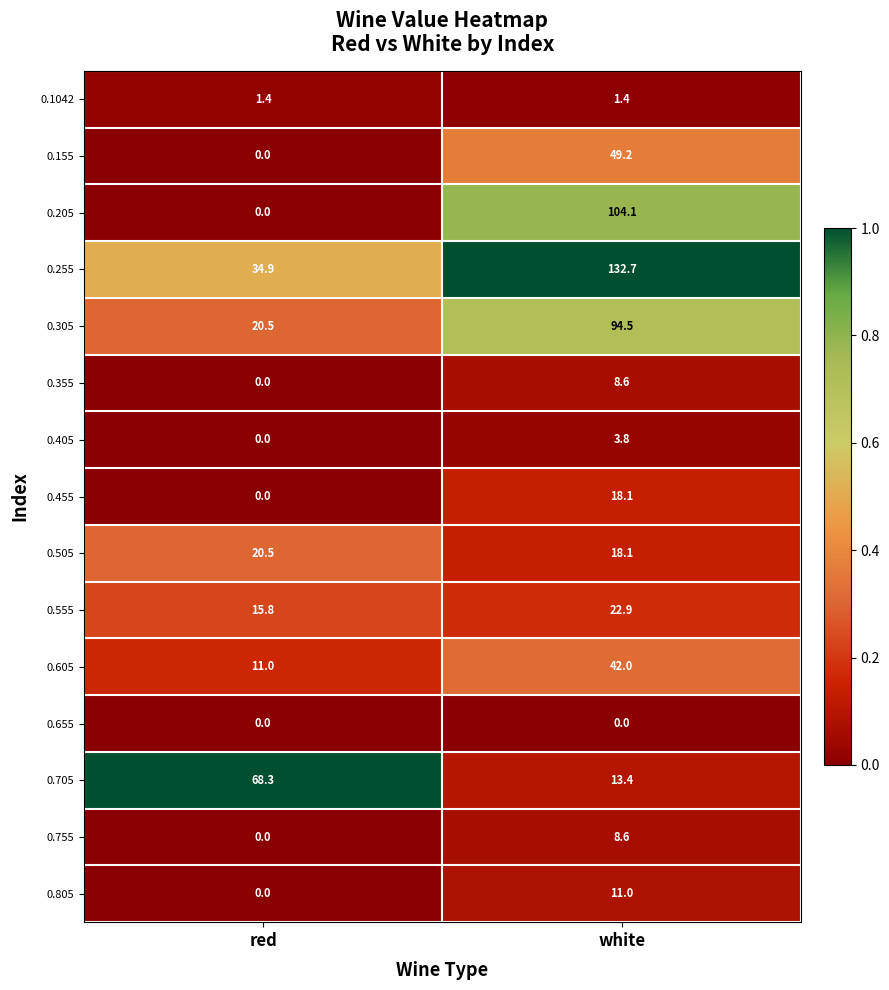

What is the maximum value shown in the chart?

132.7